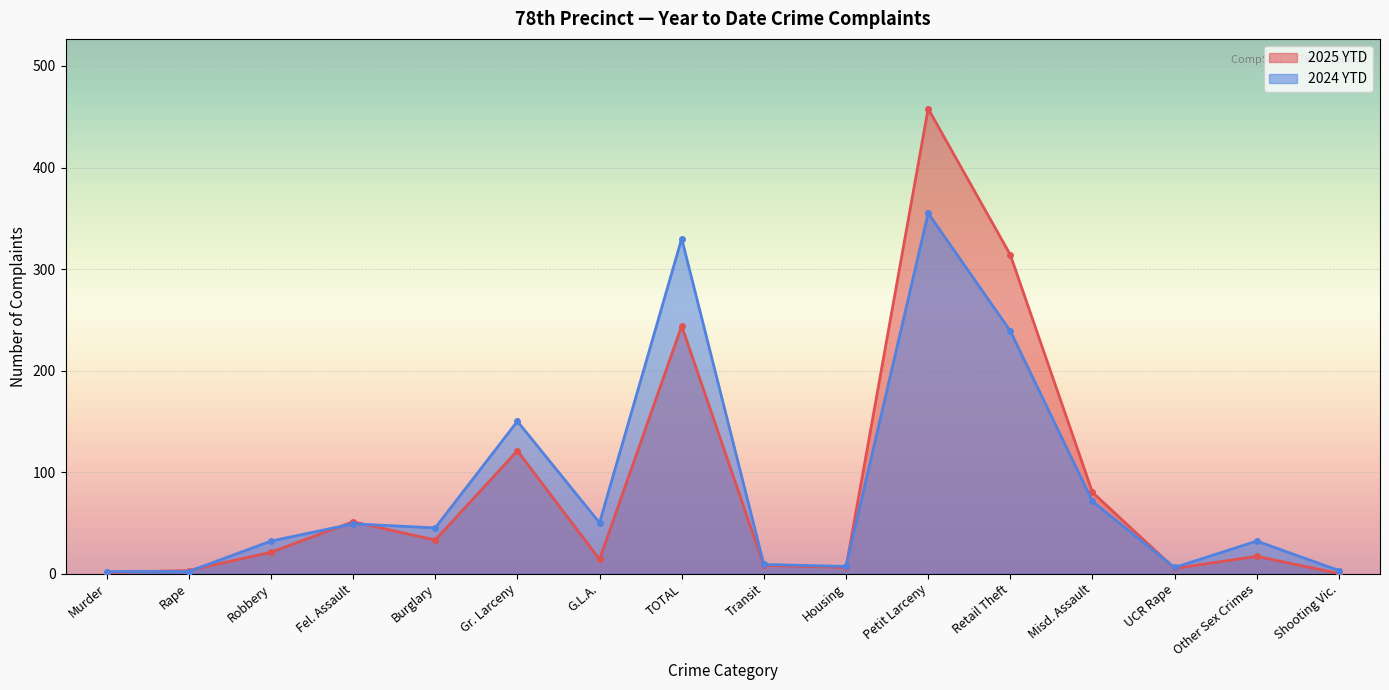

Rank the categories by 2025 YTD value from lowest to highest.

Shooting Vic., Murder, Rape, UCR Rape, Housing, Transit, G.L.A., Other Sex Crimes, Robbery, Burglary, Fel. Assault, Misd. Assault, Gr. Larceny, TOTAL, Retail Theft, Petit Larceny